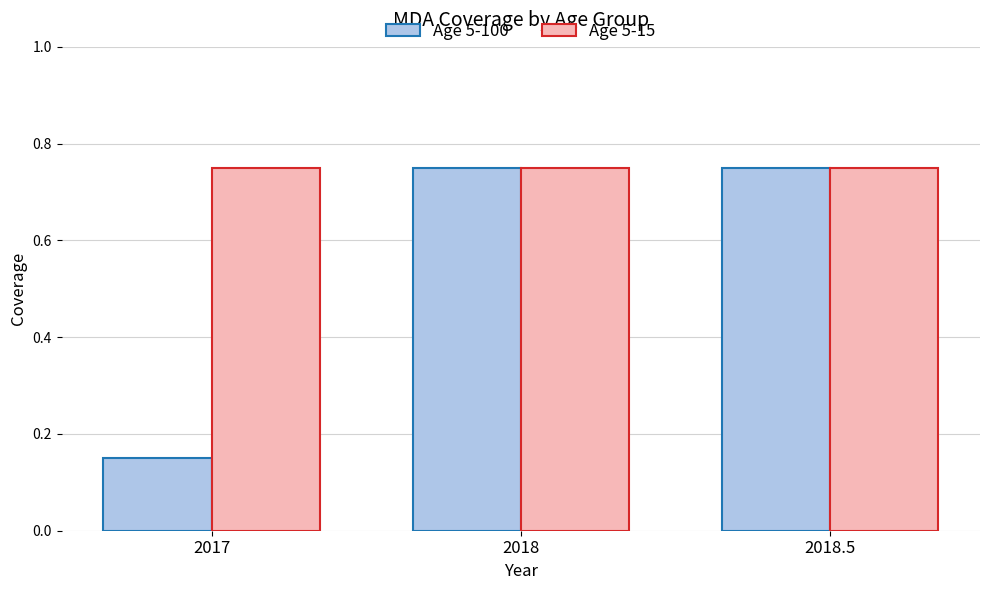

At which label is Age 5-100 closest to 0?

2017